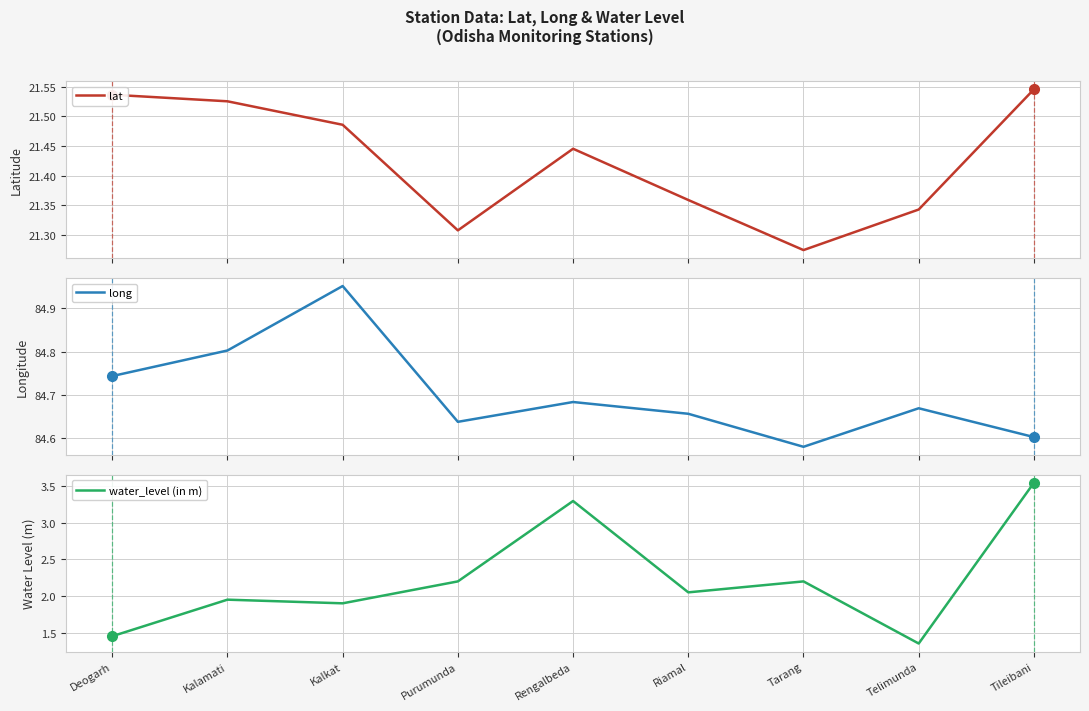

What is the maximum value shown in the chart?

85.0